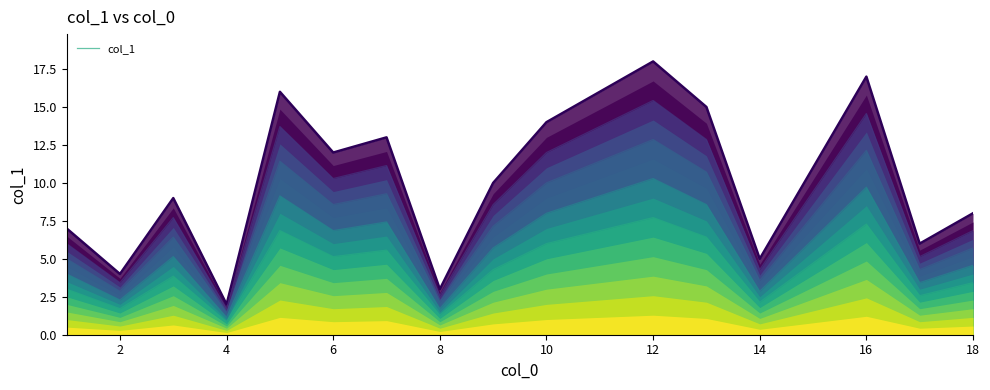

What is the difference between the second highest and minimum values in the col_1 series?

15.0